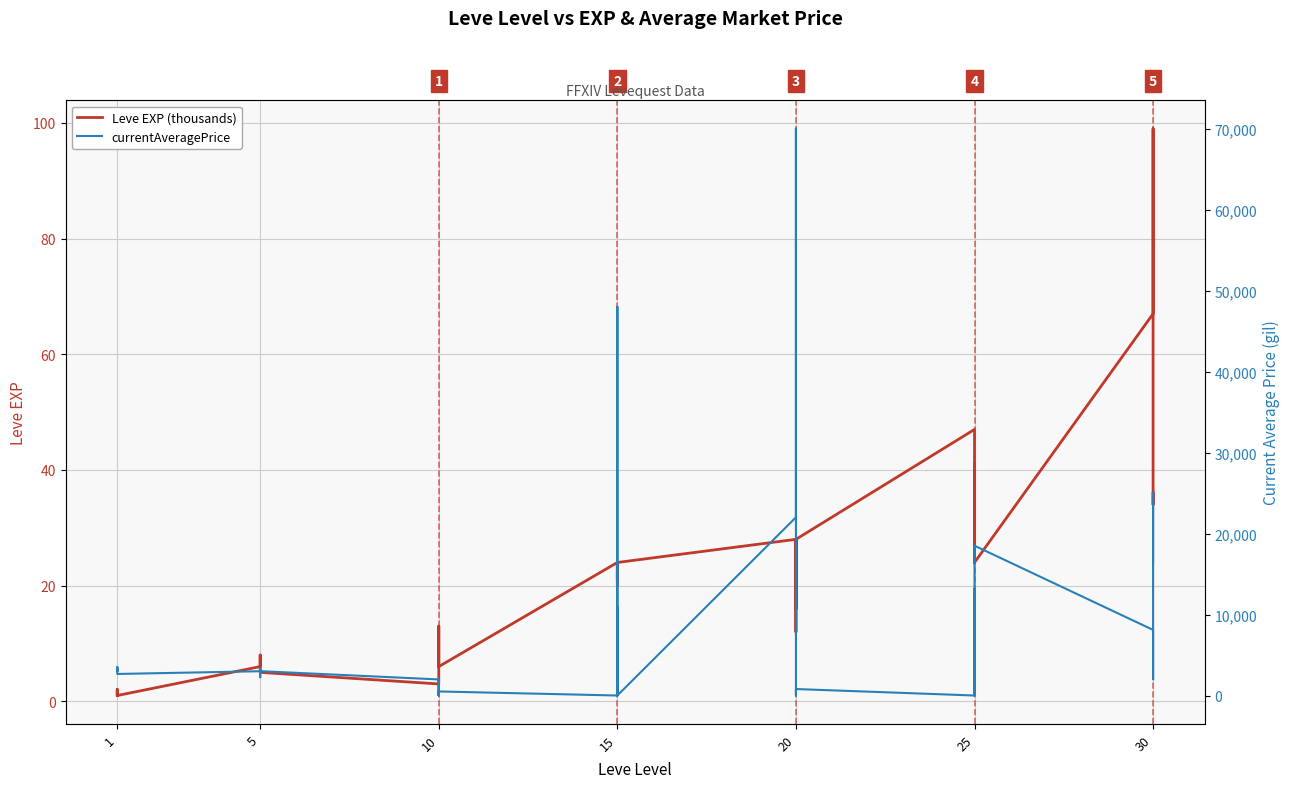

How many positive values does the currentAveragePrice series have?

30